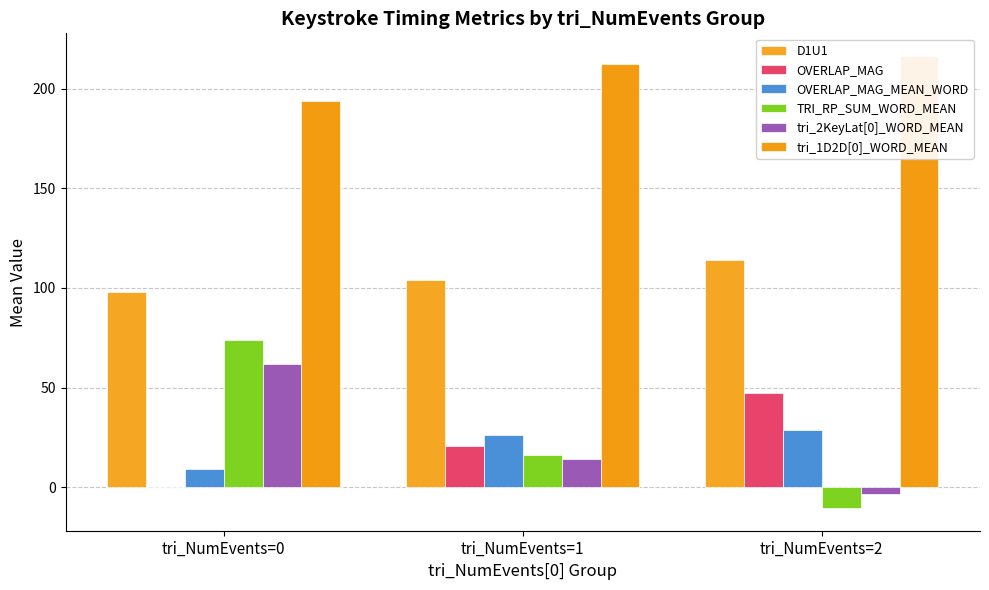

True or false: OVERLAP_MAG_MEAN_WORD has a value of 9.0 at tri_NumEvents=0.

True